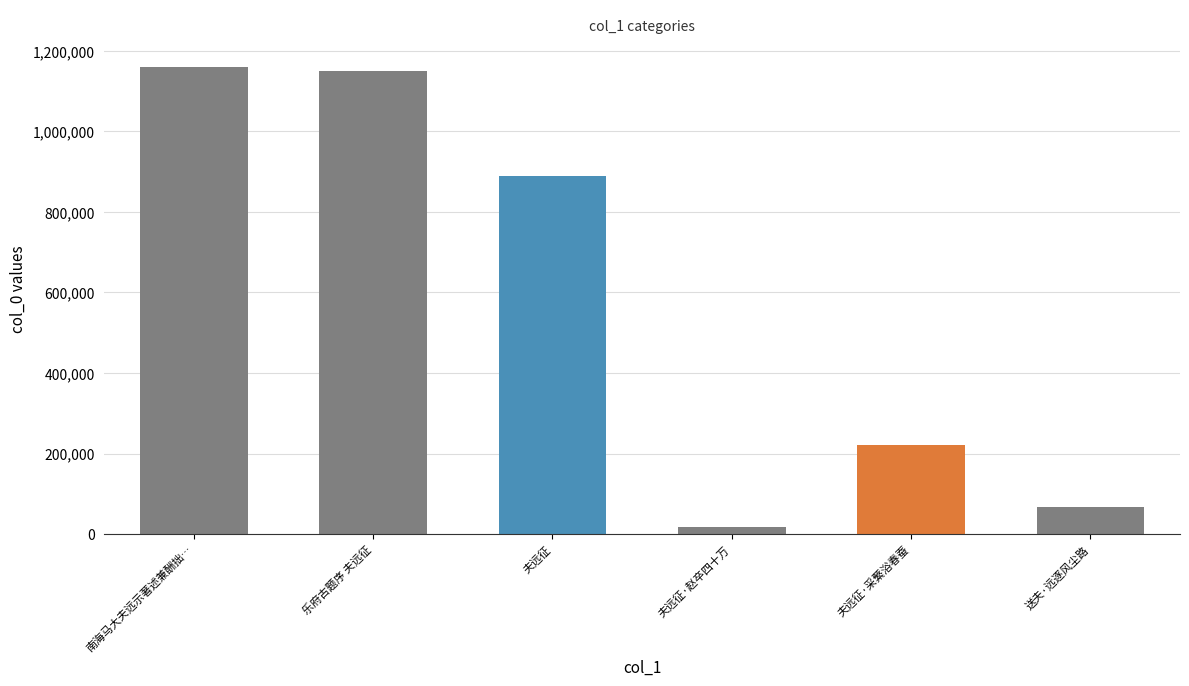

What is the label of the 5th bar from the left?

夫远征·采蘩浴春蚕